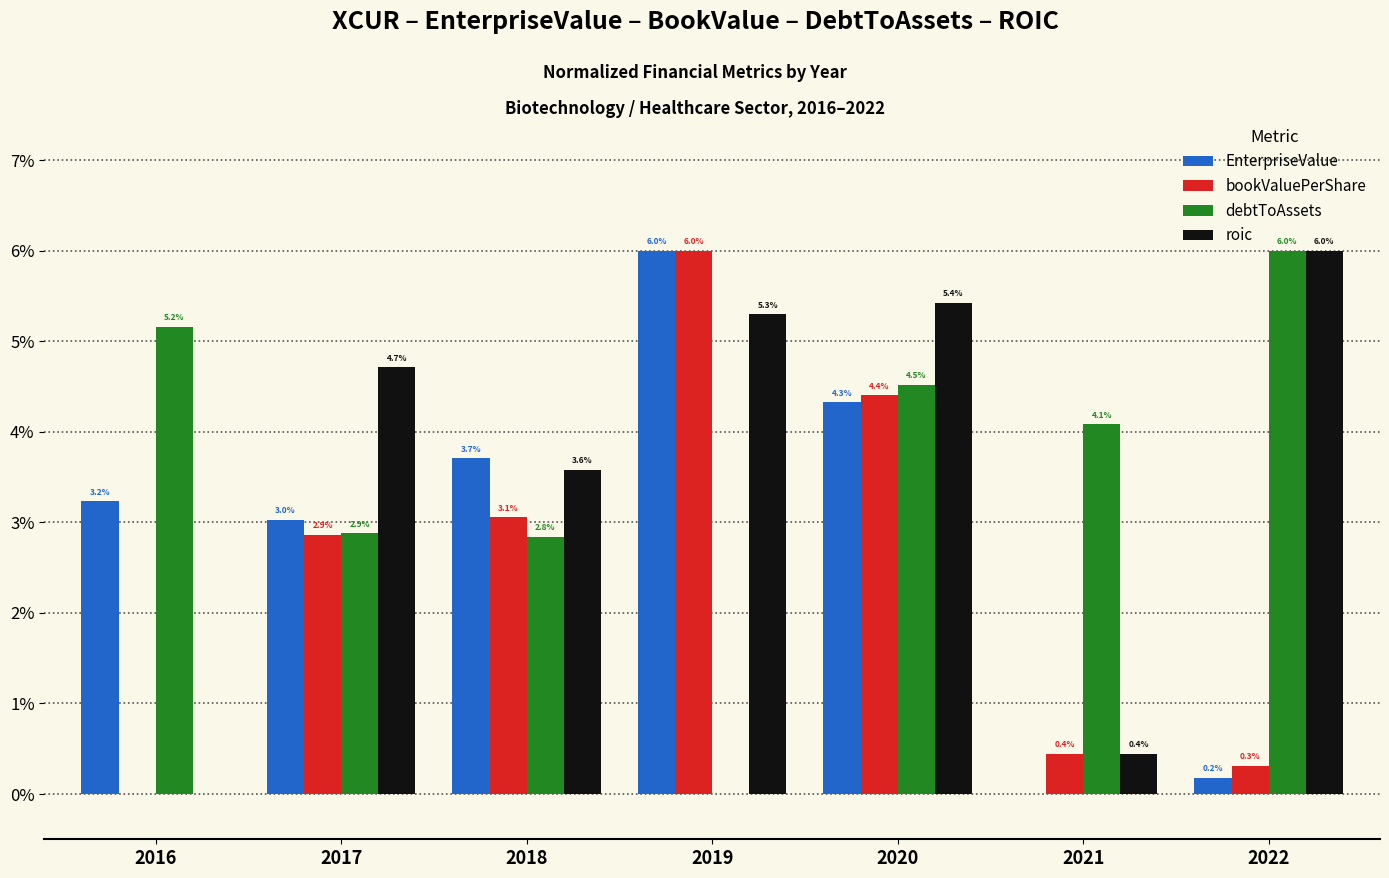

What is the highest value of the roic series?

6.0